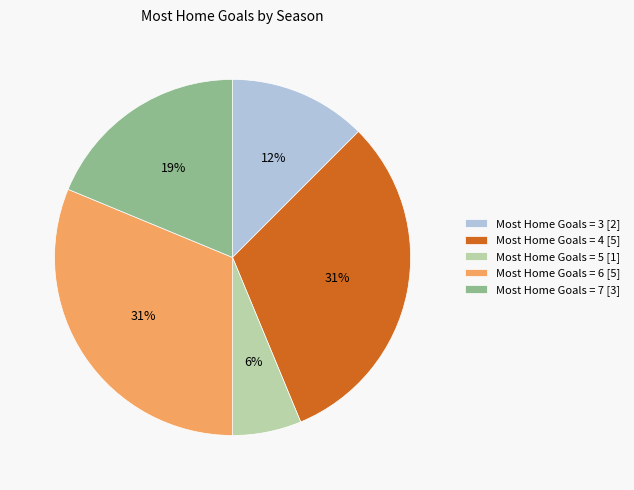

Between Most Home Goals = 5 [1] and Most Home Goals = 6 [5], which is larger?

Most Home Goals = 6 [5]